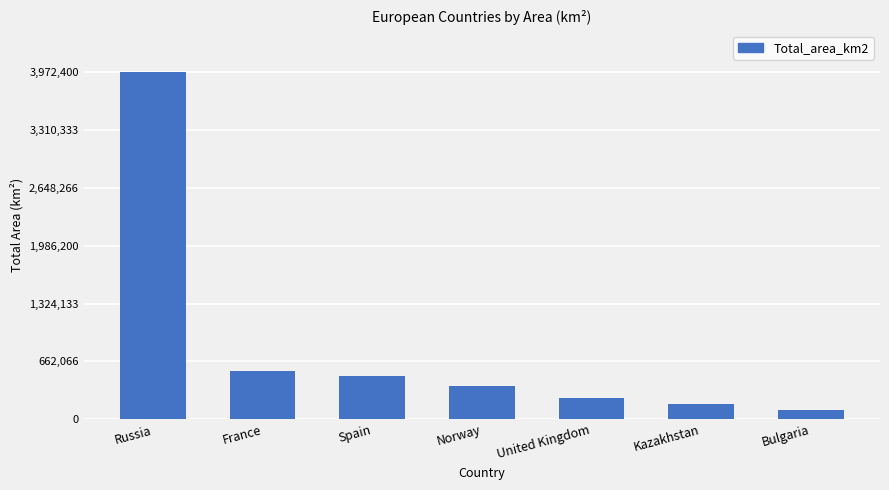

Reading left to right, list all the values displayed in this chart.

Russia=3972400	France=551695	Spain=498511	Norway=385178	United Kingdom=242495	Kazakhstan=180000	Bulgaria=110994